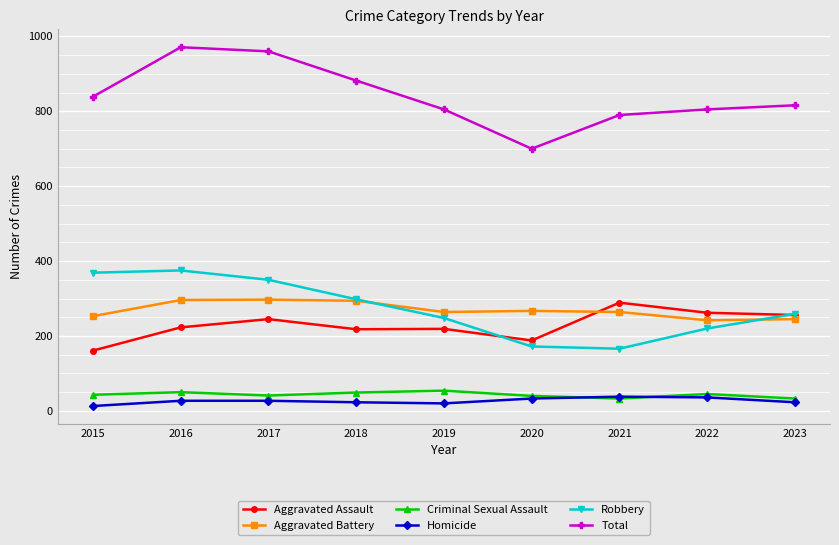

True or false: Homicide and Robbery intersect in this chart.

False